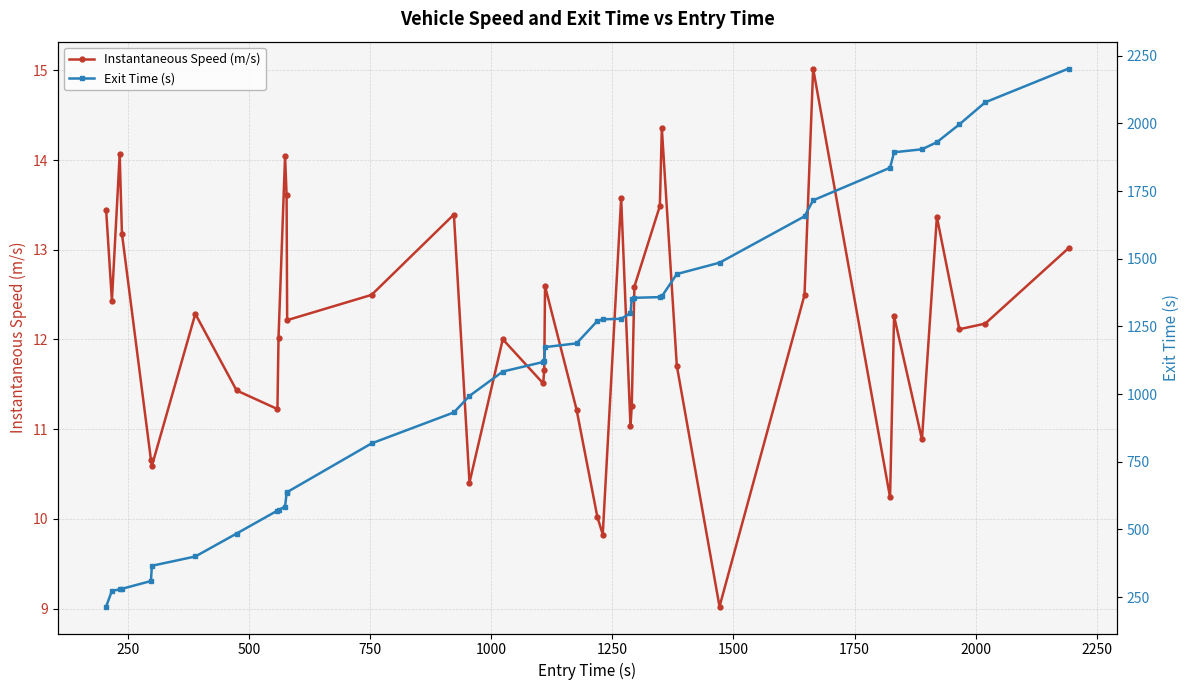

What is the value of the Instantaneous Speed (m/s) point at the 23rd from the left?

9.8